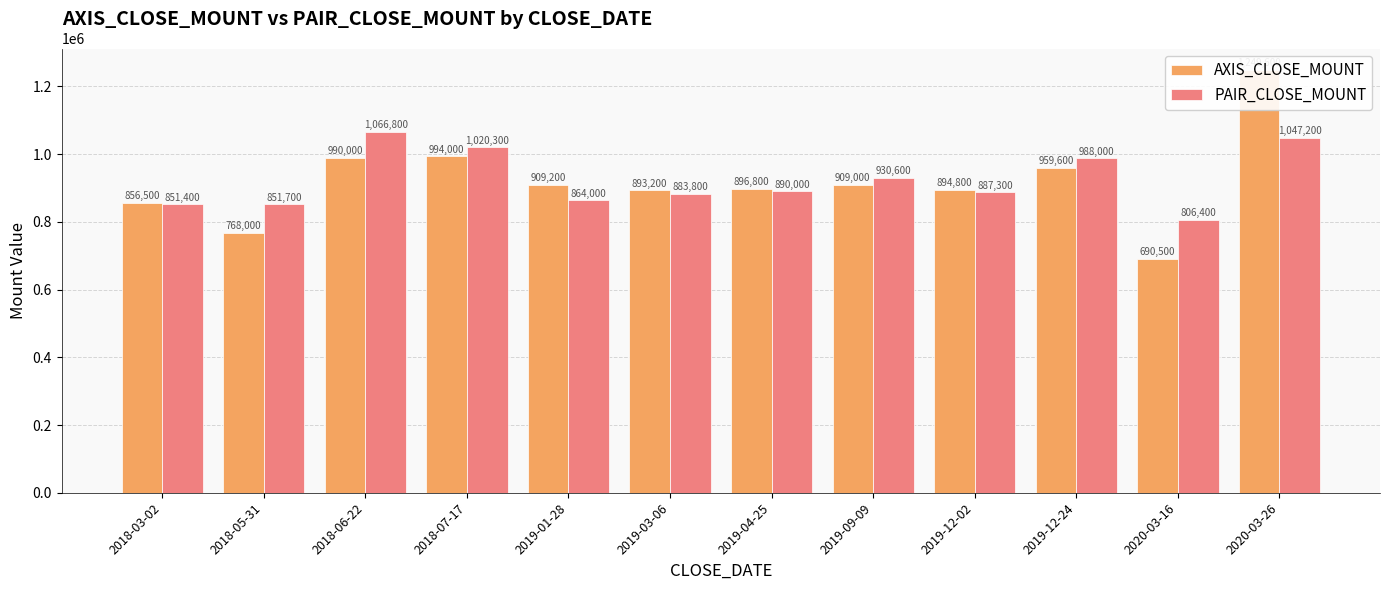

Between 2020-03-26 and 2019-12-24, which is larger?

2020-03-26